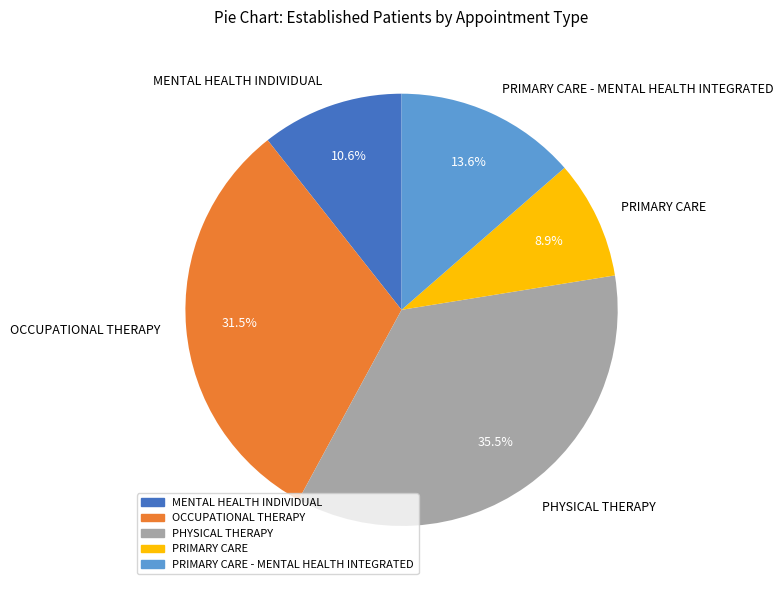

What is the largest slice in the pie chart?

PHYSICAL THERAPY